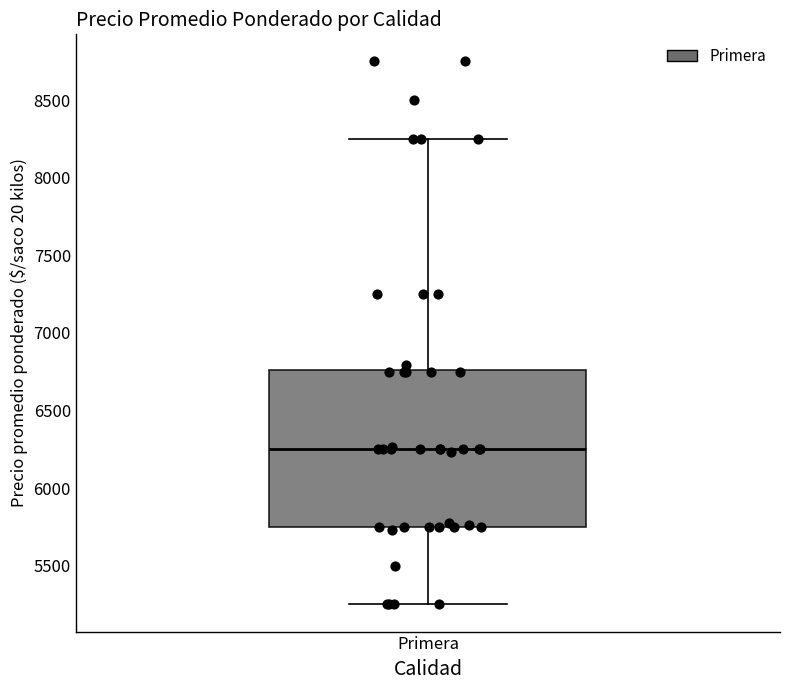

Read this box plot against the y-axis: the position of the median line, the range covered by the box, and the ends of both whiskers. The values are not printed on the chart, so give them approximately, as read against the axis.

median 6250, box 5750 to 6750, whiskers 5250 to 8250